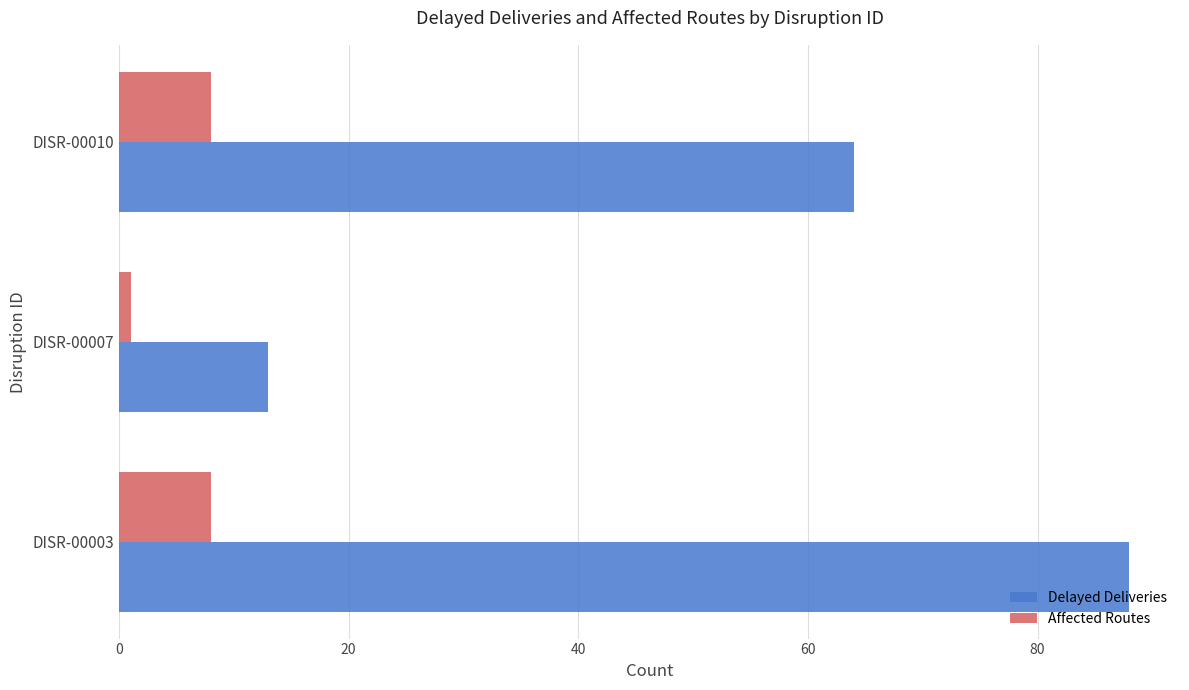

List the series in order of their overall mean, highest first.

Delayed Deliveries, Affected Routes